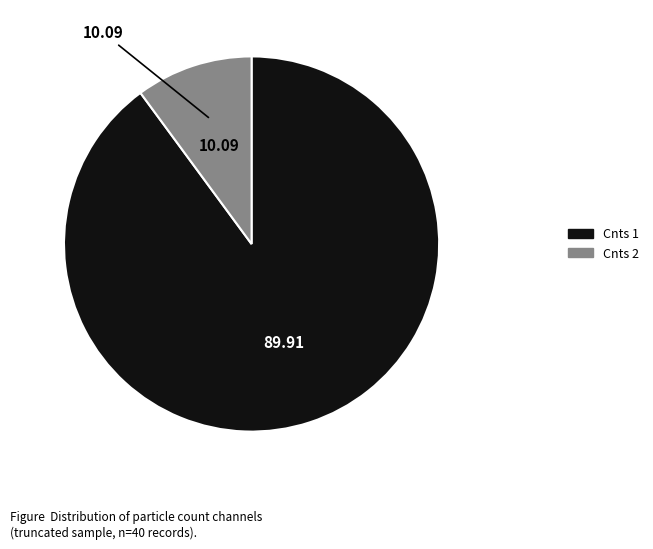

Is there any slice that represents more than half of the pie?

Yes